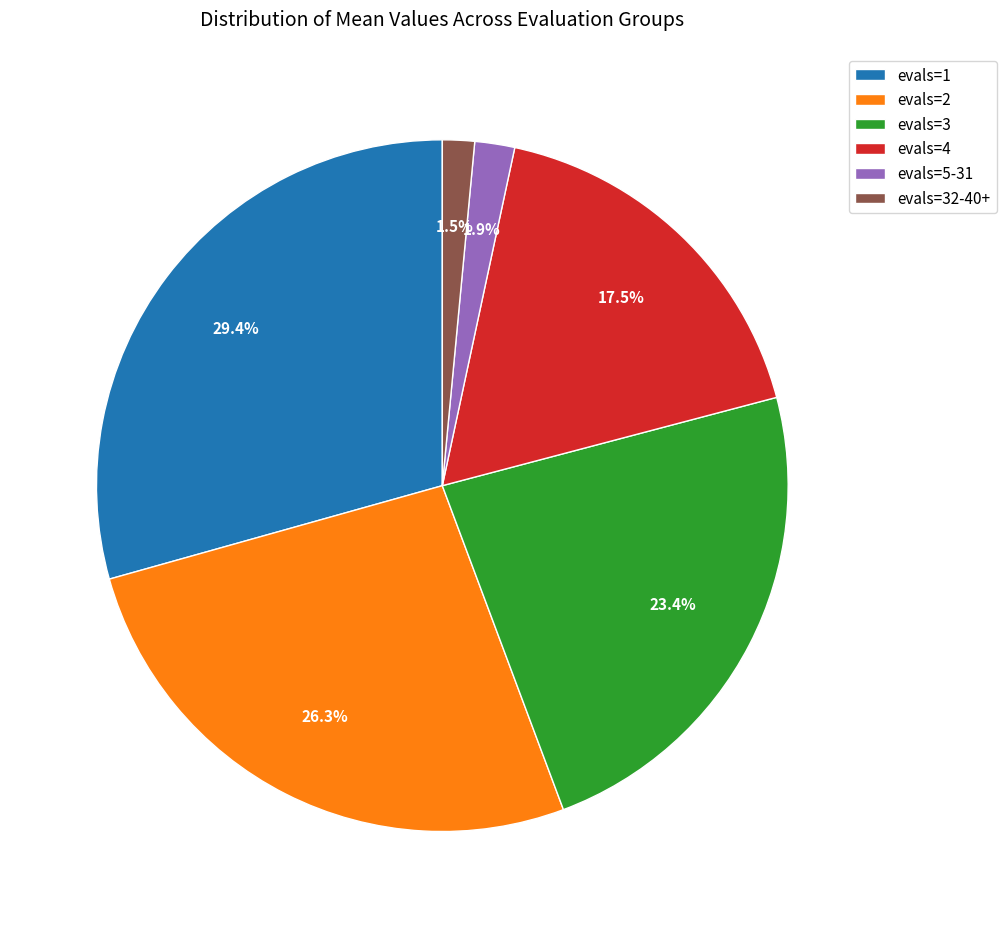

Is there a majority slice in this chart?

No